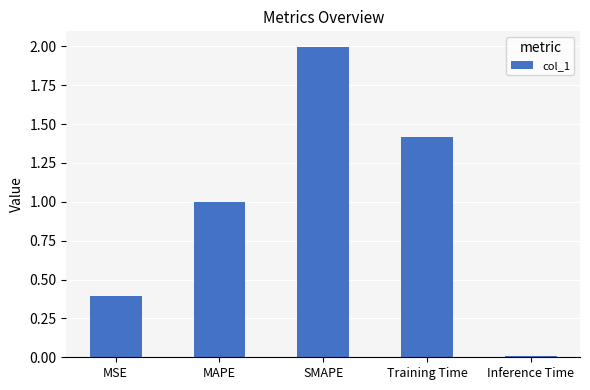

What is the difference between the second highest and minimum values?

1.4